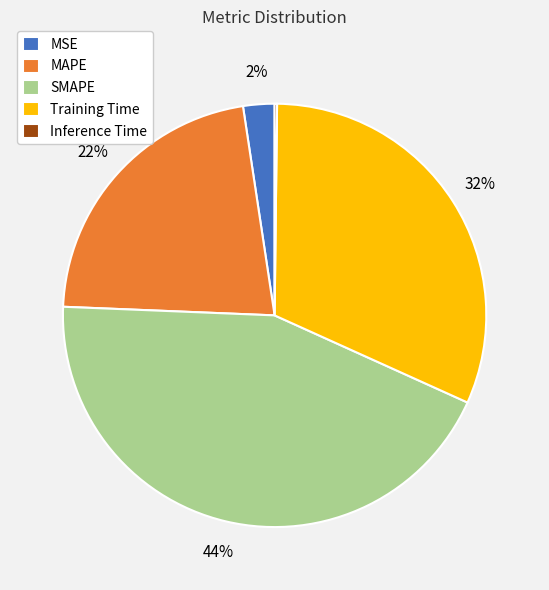

The SMAPE slice represents 34% of the pie. True or false?

False